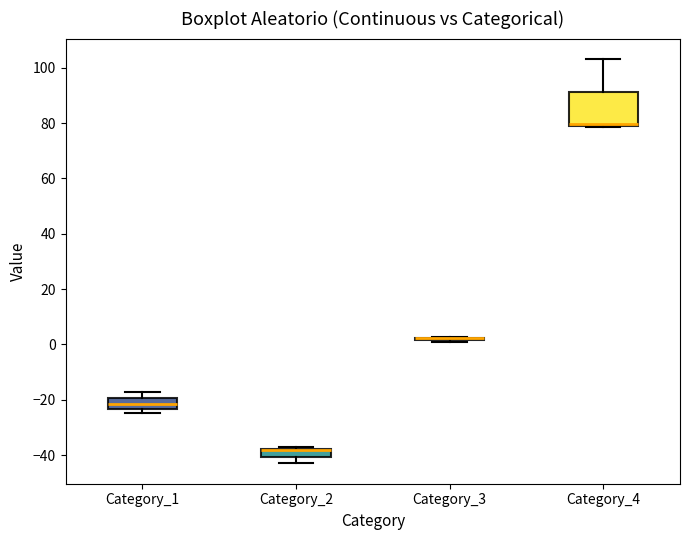

Which box is the tallest, from its lower edge to its upper edge?

Category_4